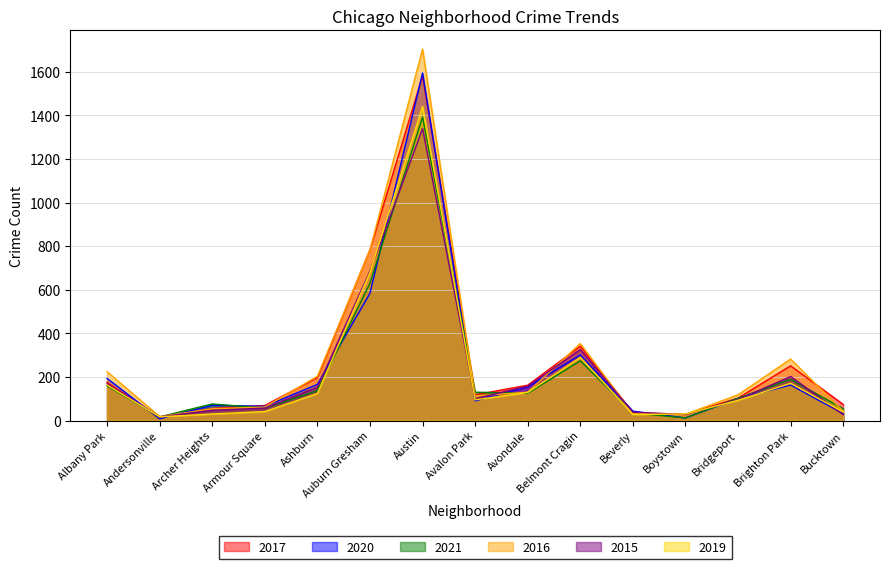

What is the label of the 14th point from the left?

Brighton Park